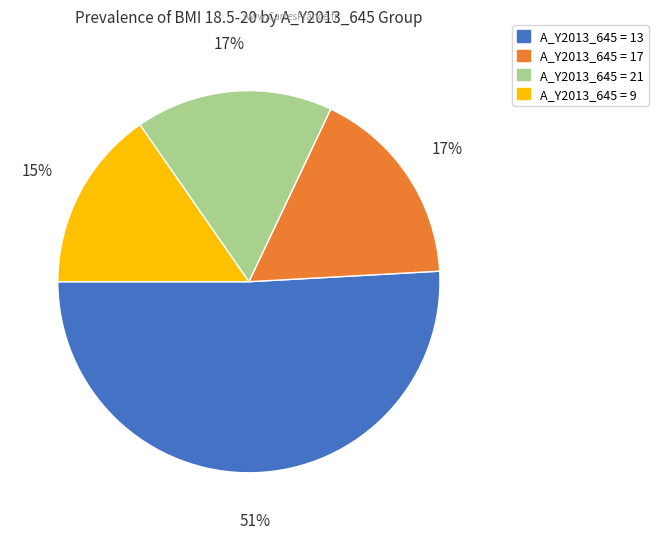

To the nearest percent, what is the difference between the largest and smallest slice percentages?

36%